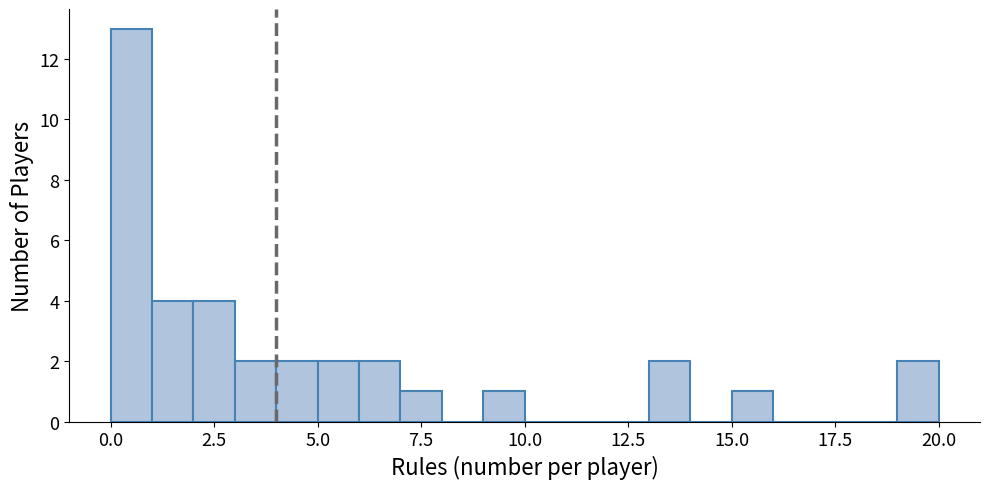

Around what value on the x-axis is the tallest bar? Give the approximate position of its centre, as read against the axis.

0.5